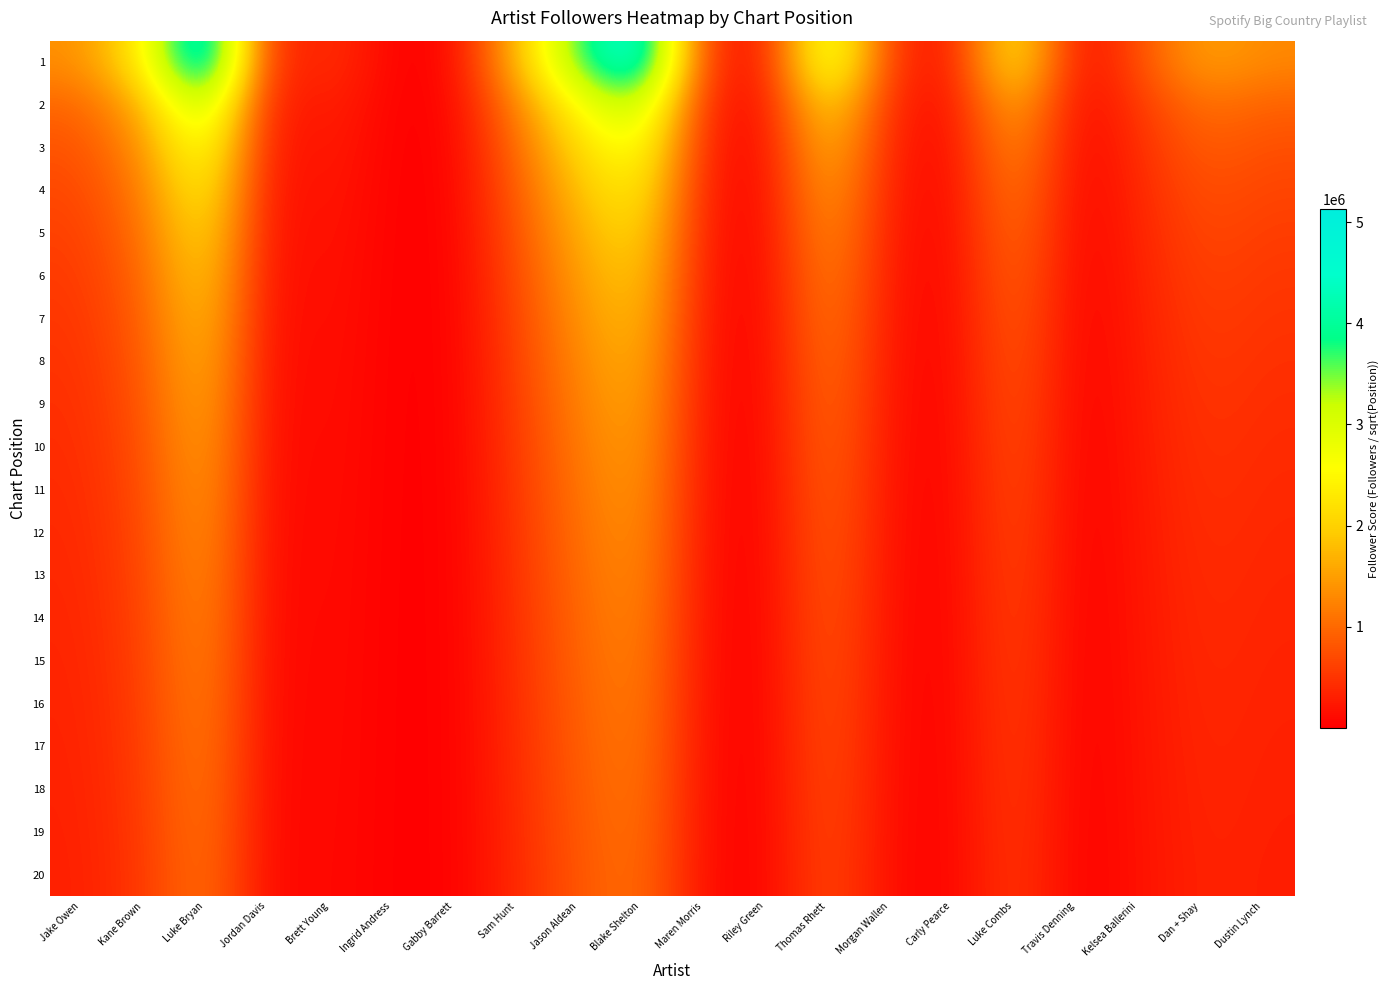

What is the total value across all series at Riley Green?

989957.9